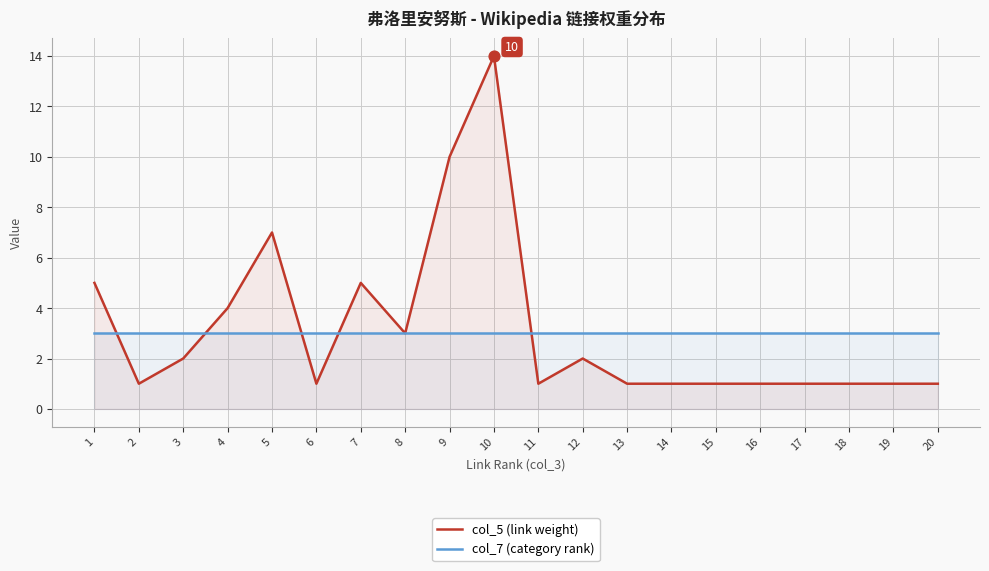

Which series reaches the maximum Y coordinate?

col_5 (link weight)